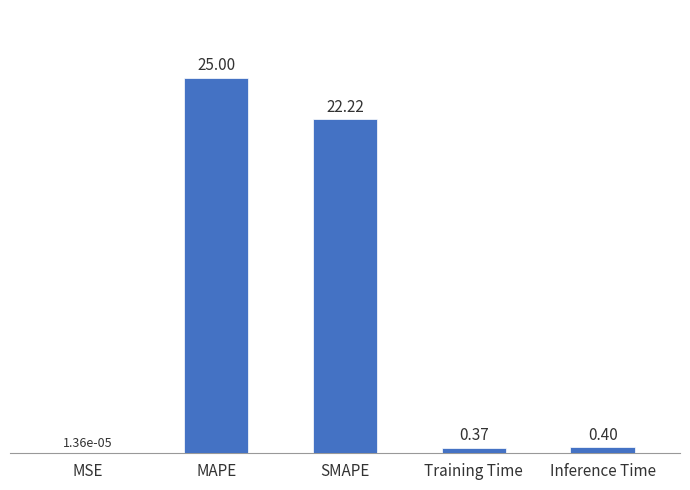

What is the change in value from MSE to SMAPE?

+22.2